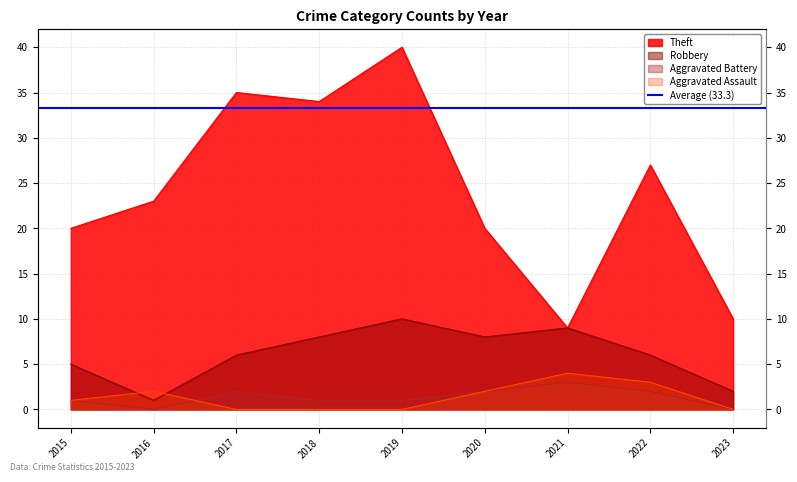

What is the approximate value of Aggravated Assault at 2020?

2